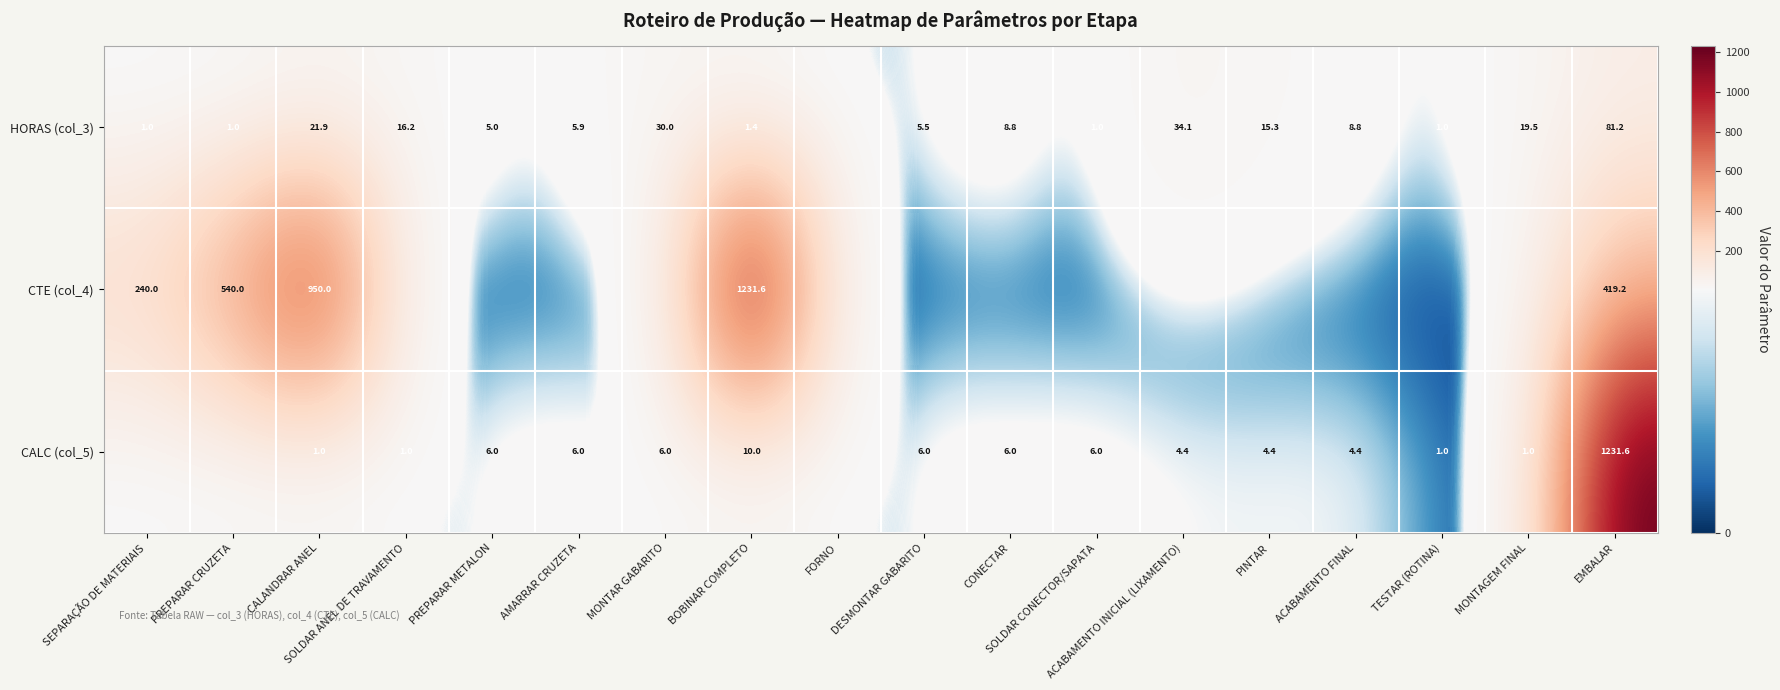

The HORAS (col_3) series shows 0.6 at TESTAR (ROTINA). True or false?

False